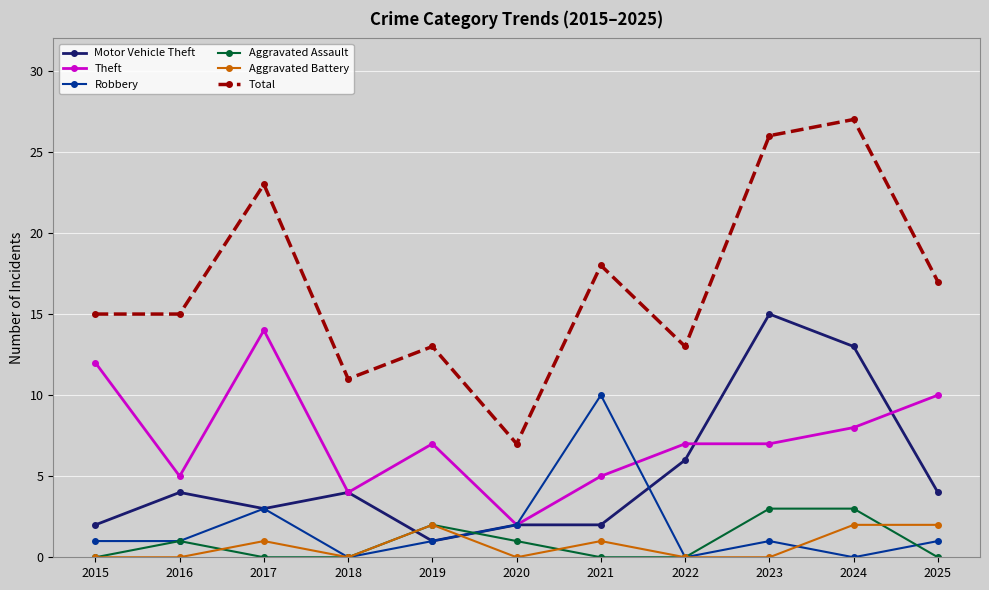

Reading left to right, list all the values displayed in this chart.

Motor Vehicle Theft: 2015=2	2016=4	2017=3	2018=4	2019=1	2020=2	2021=2	2022=6	2023=15	2024=13	2025=4
Theft: 2015=12	2016=5	2017=14	2018=4	2019=7	2020=2	2021=5	2022=7	2023=7	2024=8	2025=10
Robbery: 2015=1	2016=1	2017=3	2018=0	2019=1	2020=2	2021=10	2022=0	2023=1	2024=0	2025=1
Aggravated Assault: 2015=0	2016=1	2017=0	2018=0	2019=2	2020=1	2021=0	2022=0	2023=3	2024=3	2025=0
Aggravated Battery: 2015=0	2016=0	2017=1	2018=0	2019=2	2020=0	2021=1	2022=0	2023=0	2024=2	2025=2
Total: 2015=15	2016=15	2017=23	2018=11	2019=13	2020=7	2021=18	2022=13	2023=26	2024=27	2025=17